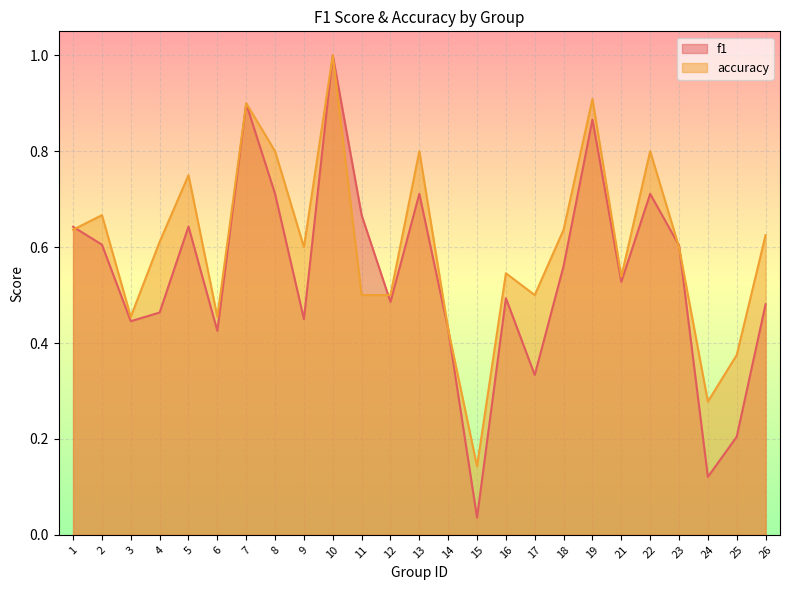

Between 25 and 22, which is larger?

22